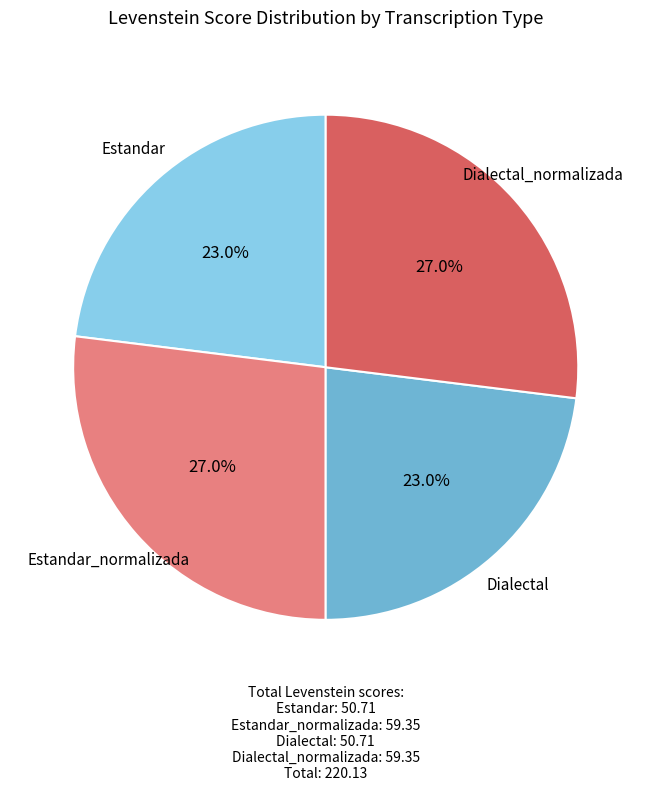

Combined, do Estandar_normalizada and Dialectal_normalizada account for over 50%?

Yes